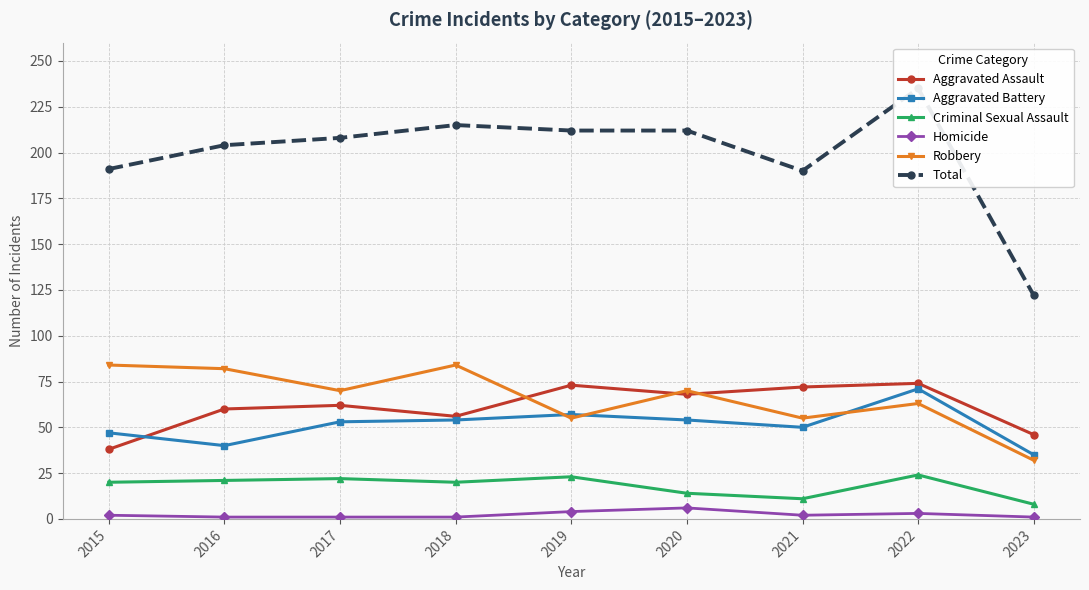

Which series changed the most between 2017 and 2019?

Robbery